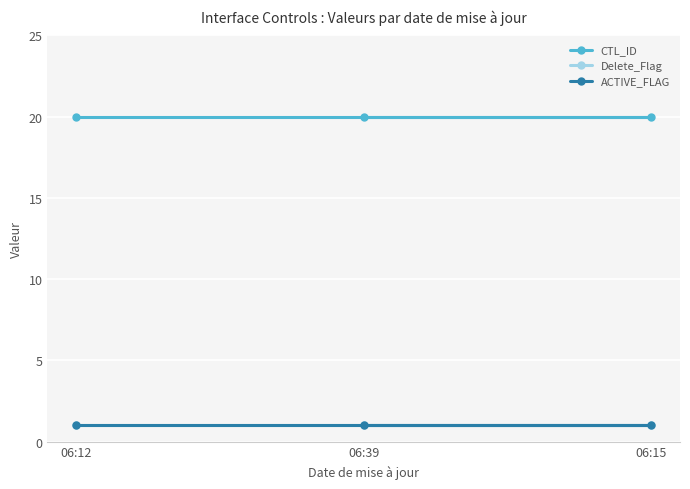

What is the approximate value of CTL_ID at 06:12?

20